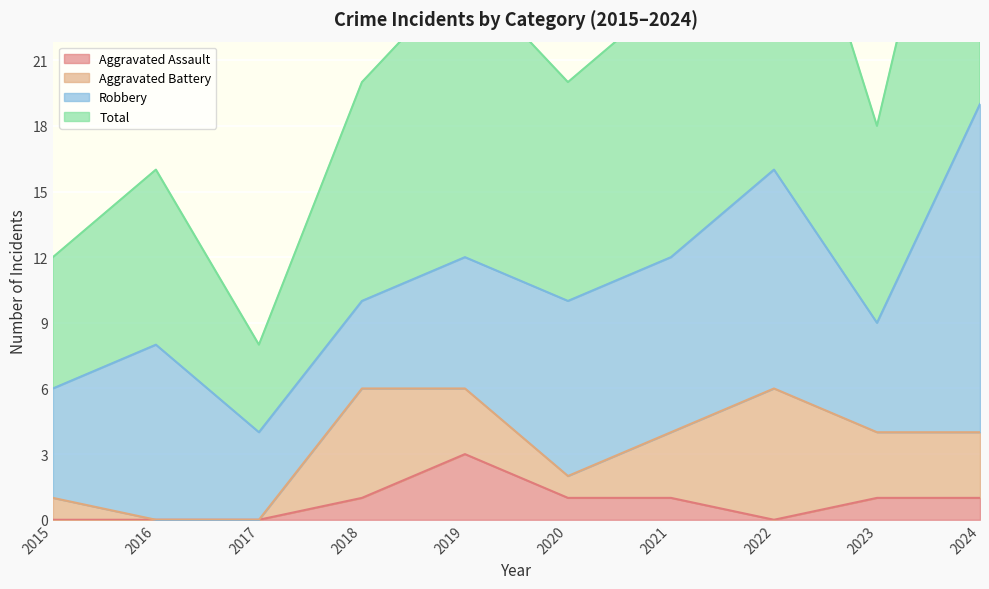

At which label does Aggravated Assault reach its peak?

2019